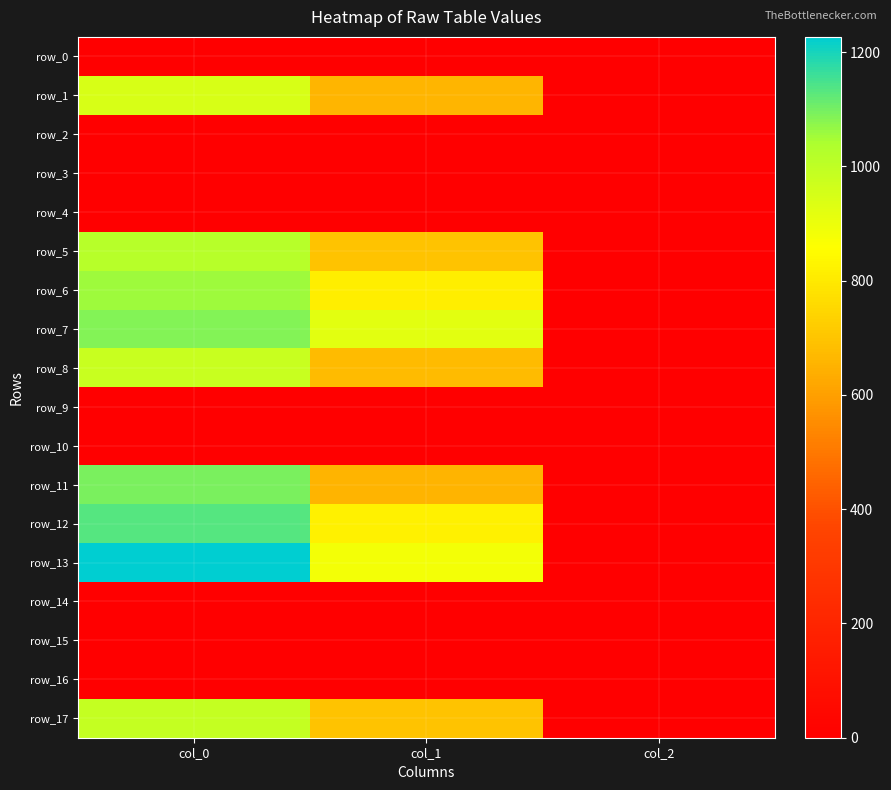

Between col_2 and col_0, which is larger?

col_2